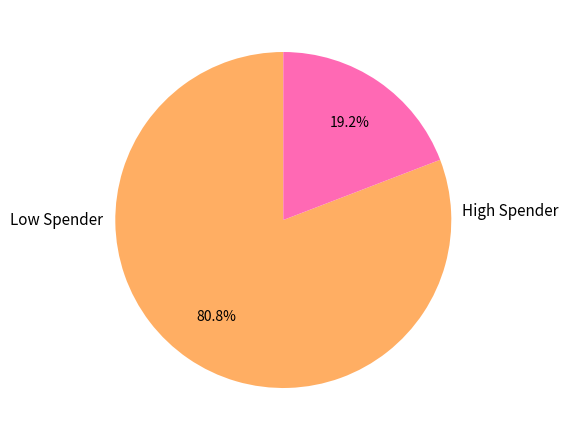

Is there a majority slice in this chart?

Yes